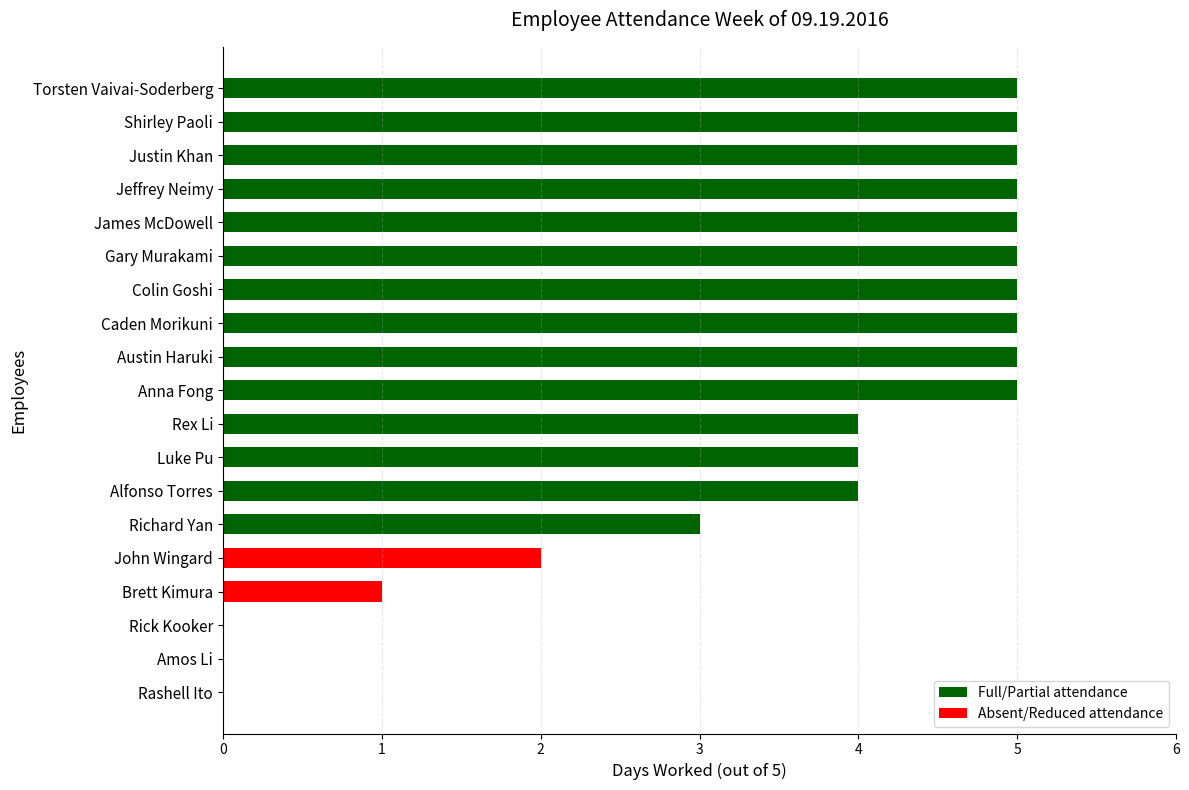

What is the approximate value at Alfonso Torres?

4